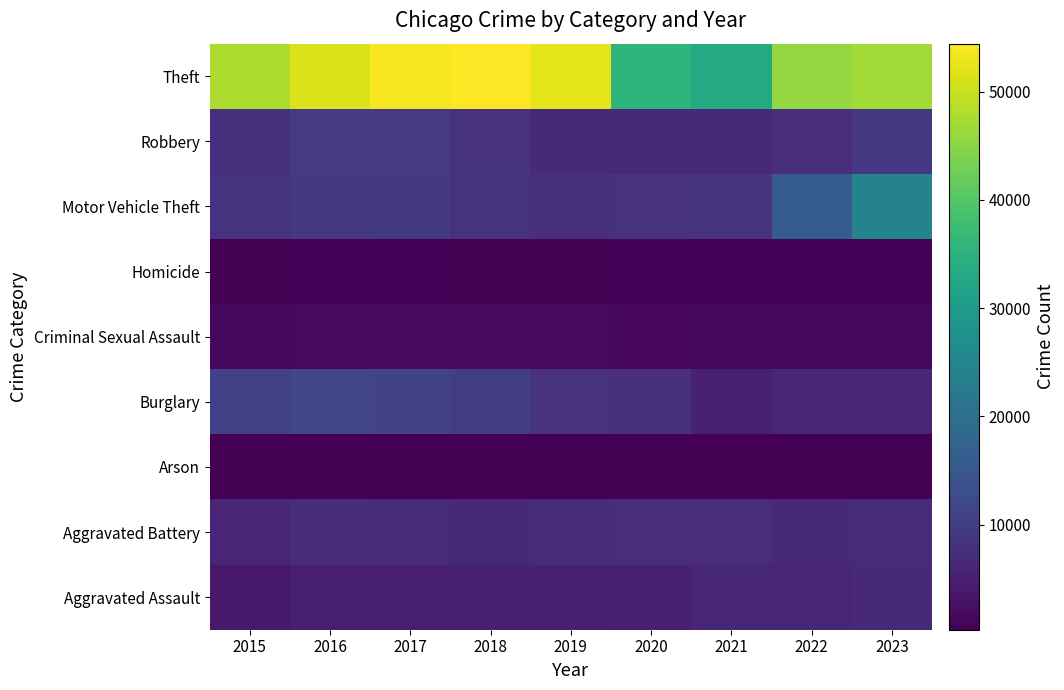

Between 2018 and 2019, which is larger?

2018